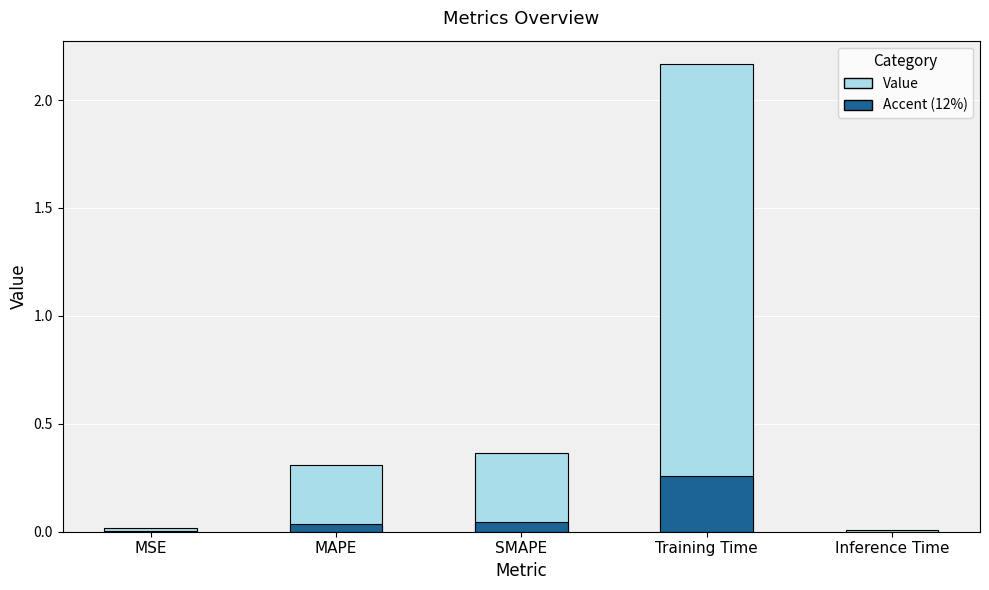

What is the label of the 1st bar from the right?

Inference Time